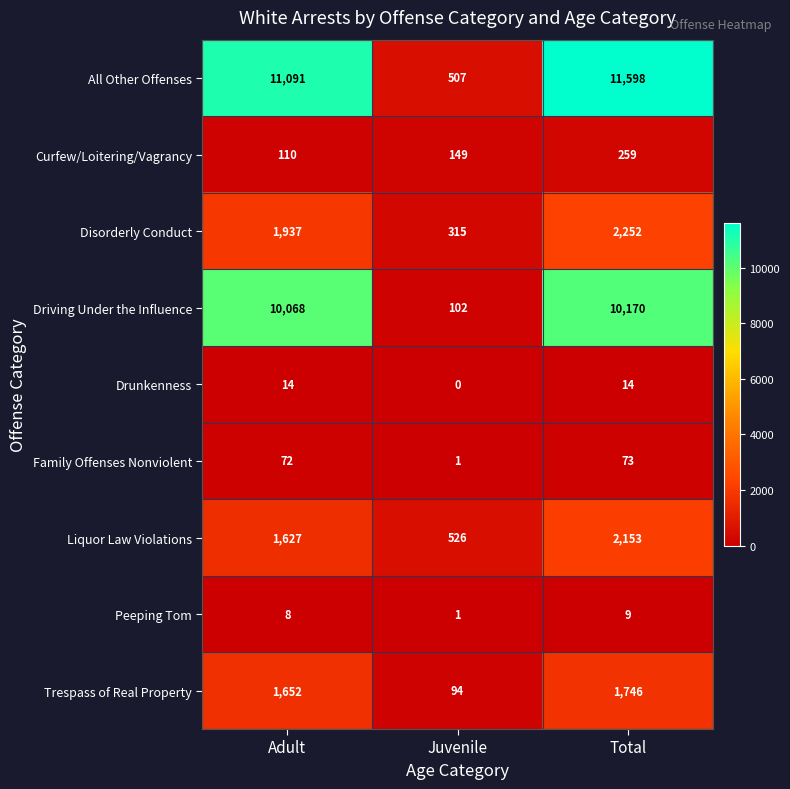

How many data points in All Other Offenses are less than 11091?

1